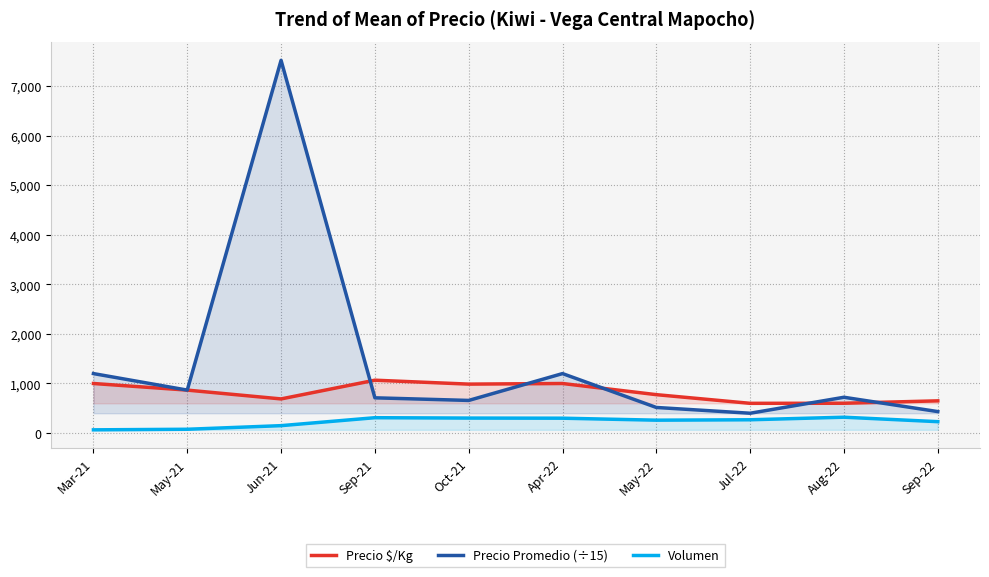

Which series has the largest total across all categories?

Precio Promedio (÷15)